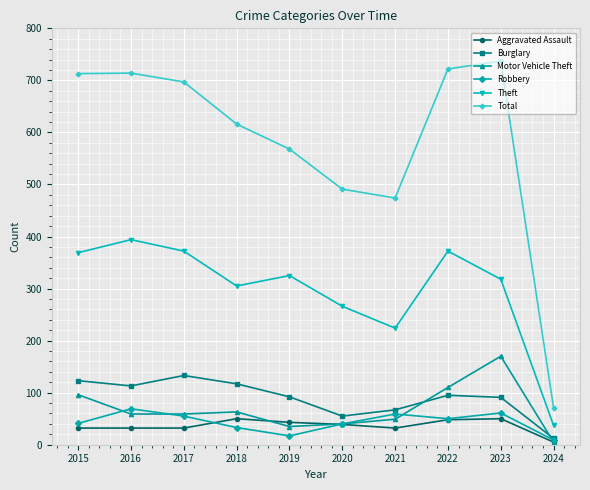

In Burglary, how many points are lower than both neighbors (excluding endpoints)?

2